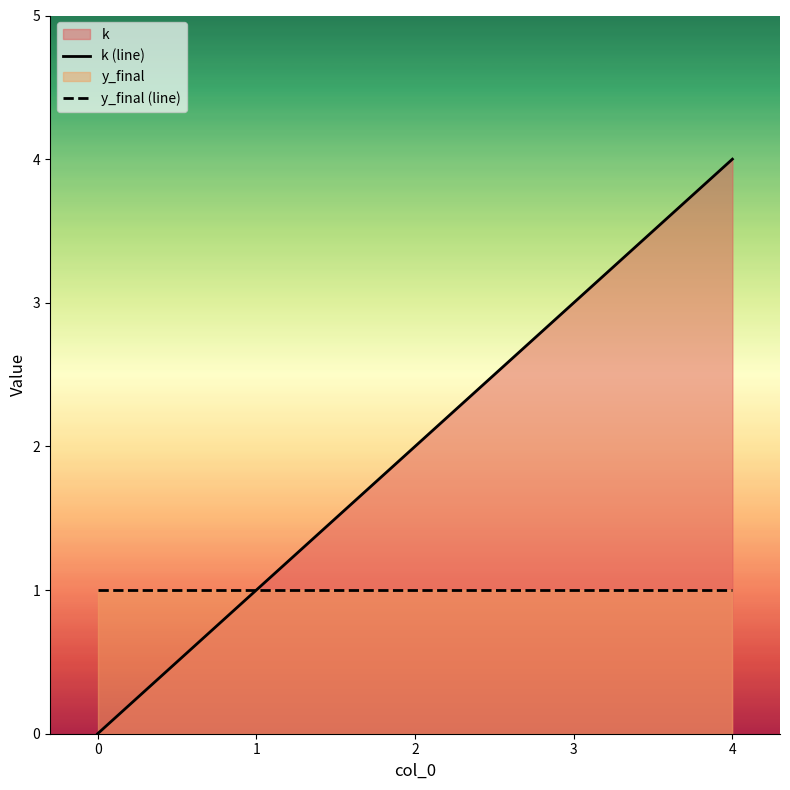

Count the number of data series in this chart.

2